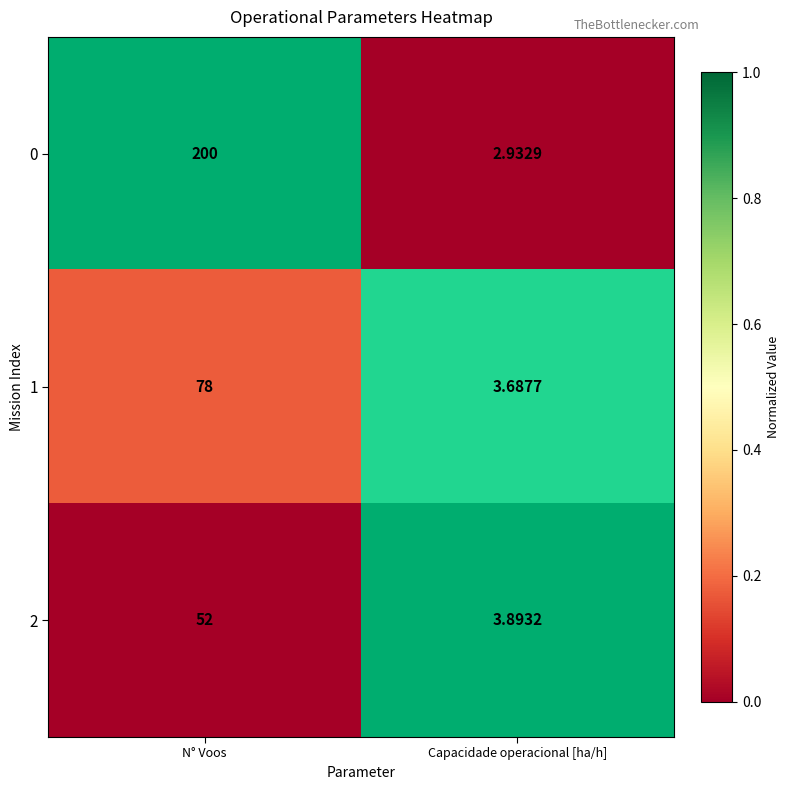

At which category does the chart reach its minimum across all series?

Capacidade operacional [ha/h]